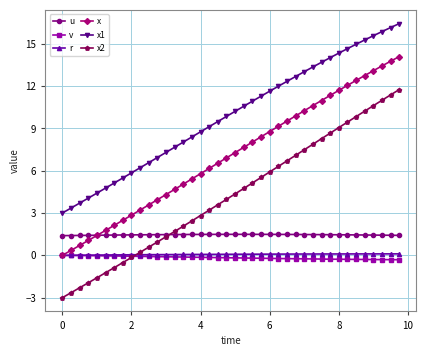

True or false: x2 and x1 intersect in this chart.

False